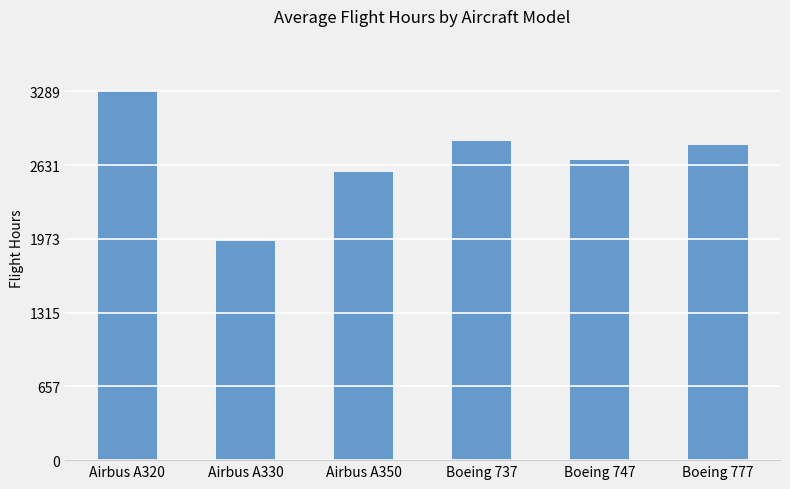

Reading left to right, list all the values displayed in this chart.

3289	1957	2568	2846	2673	2814